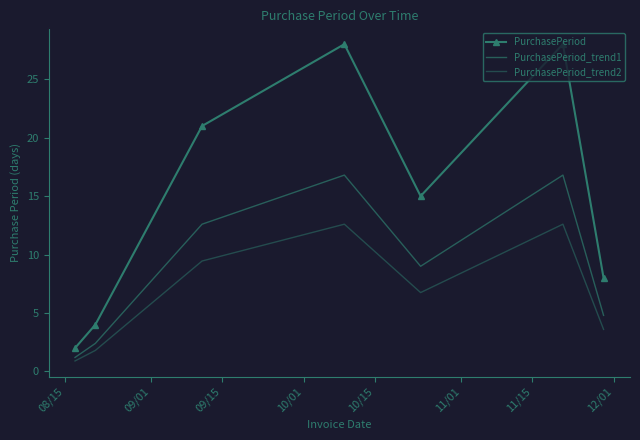

True or false: PurchasePeriod_trend2 and PurchasePeriod_trend1 cross at least once.

False